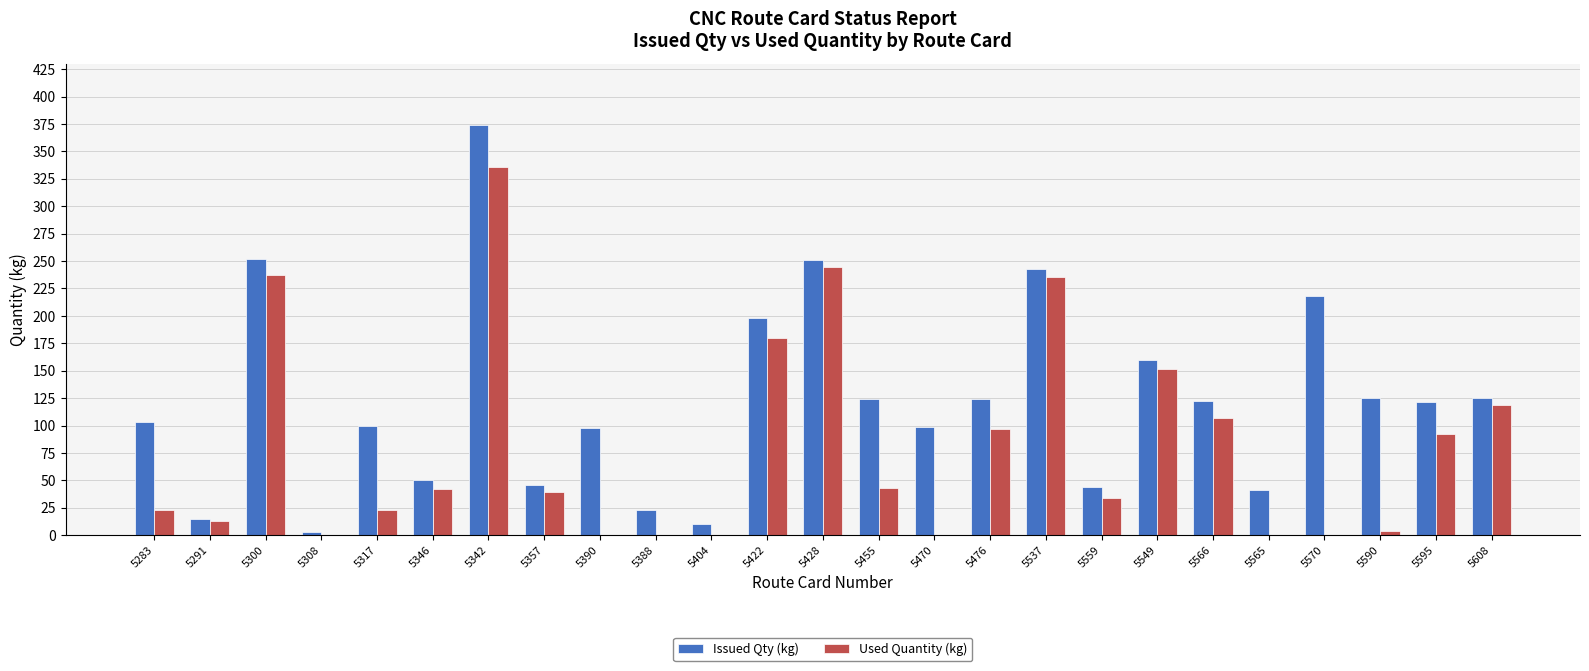

What is the maximum value shown in the chart?

374.0